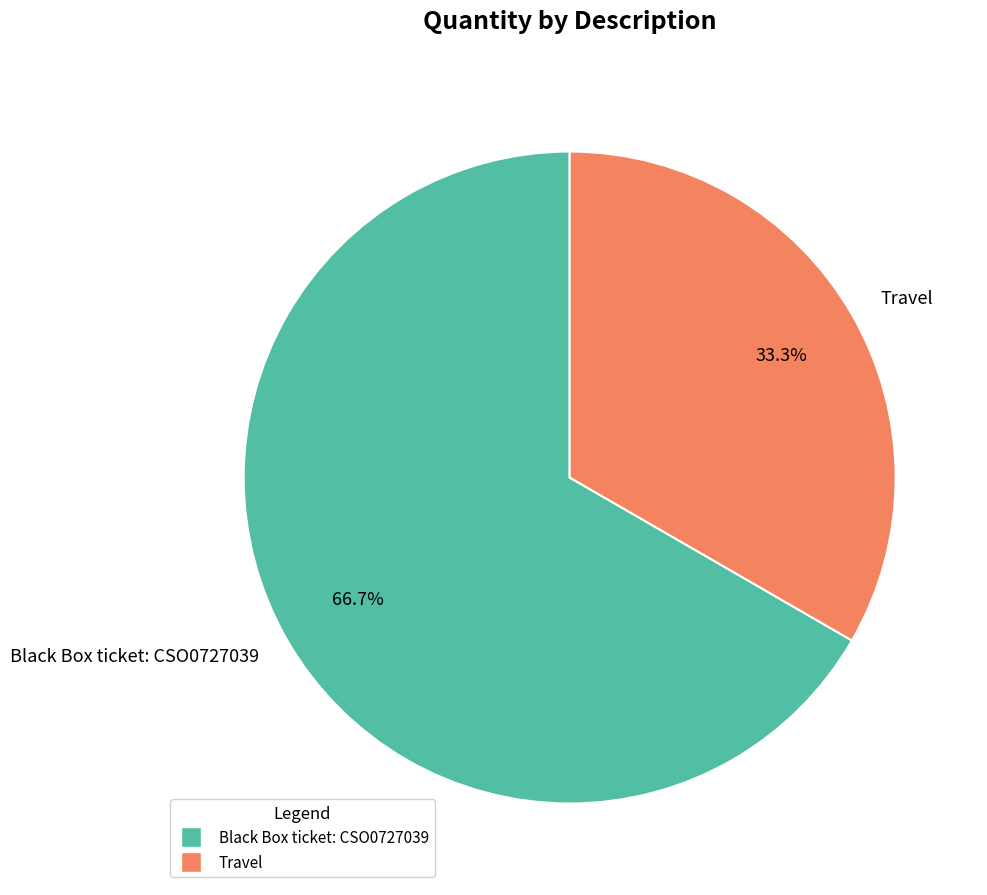

Is there any slice that represents more than half of the pie?

Yes